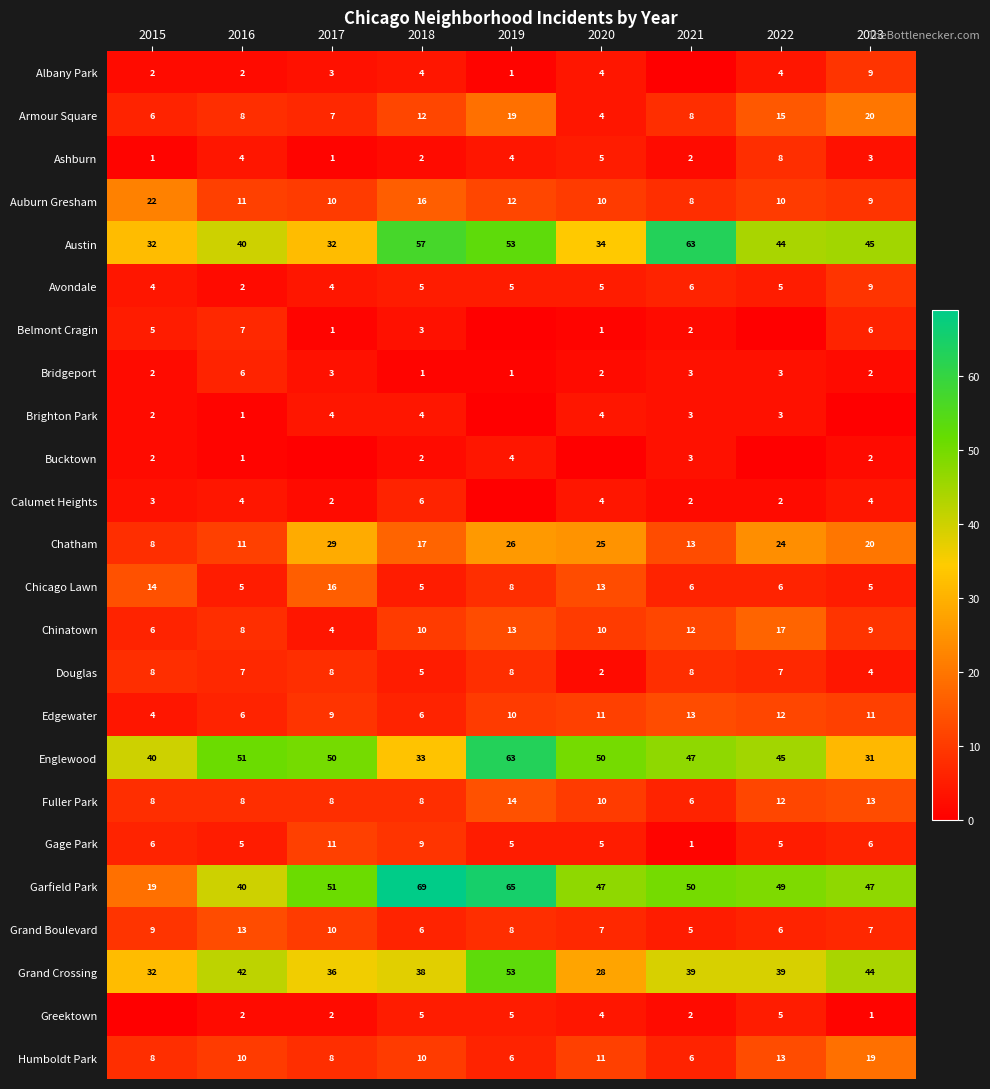

Between 2023 and 2017, which is larger?

2023